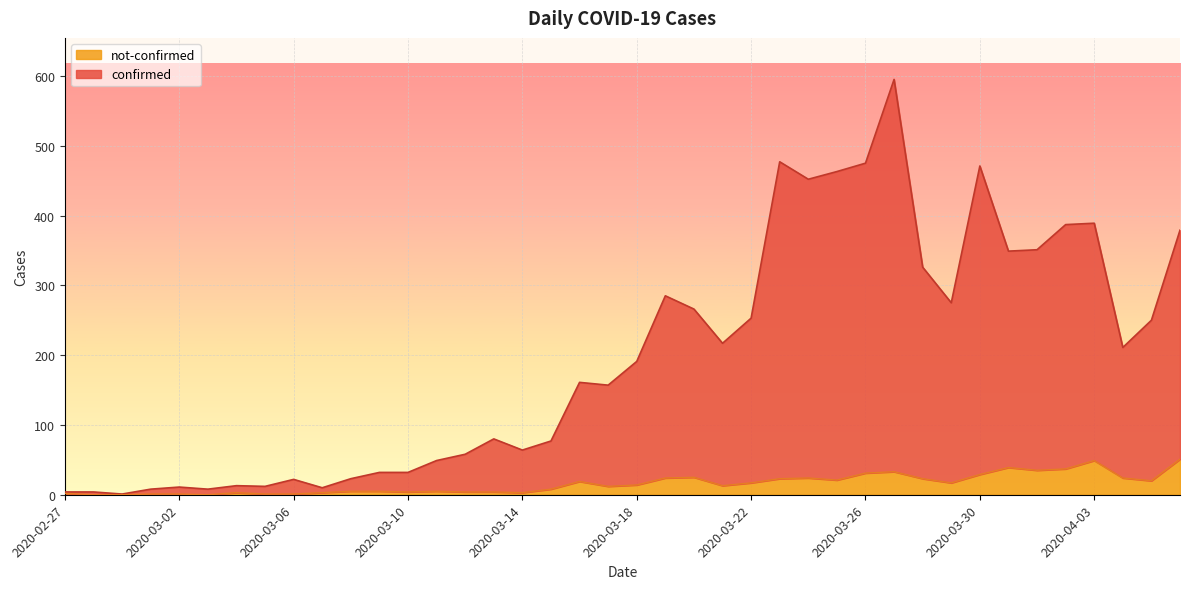

Does the chart display data point markers on the line(s)?

No